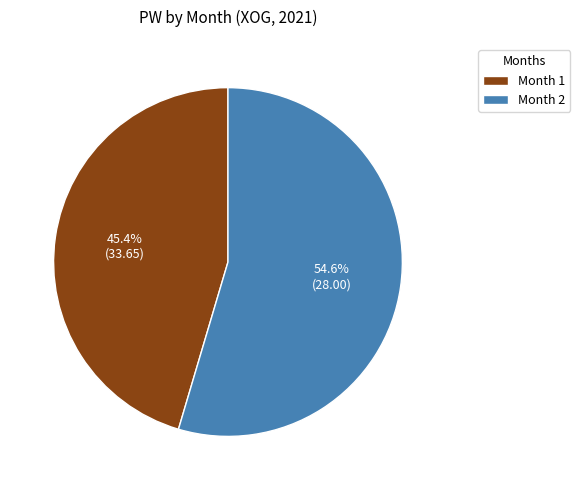

Rank the categories by value from lowest to highest.

Month 1, Month 2